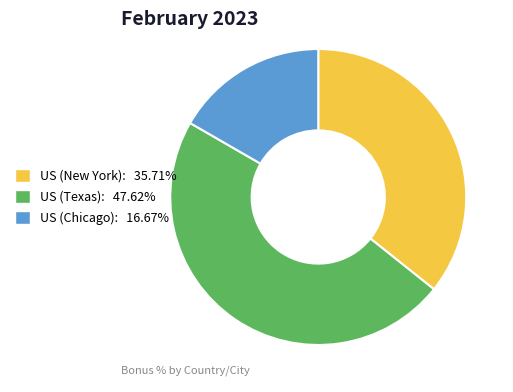

Approximately how many times larger is the value at US (Texas): 47.62% compared to US (Chicago): 16.67%?

2.9